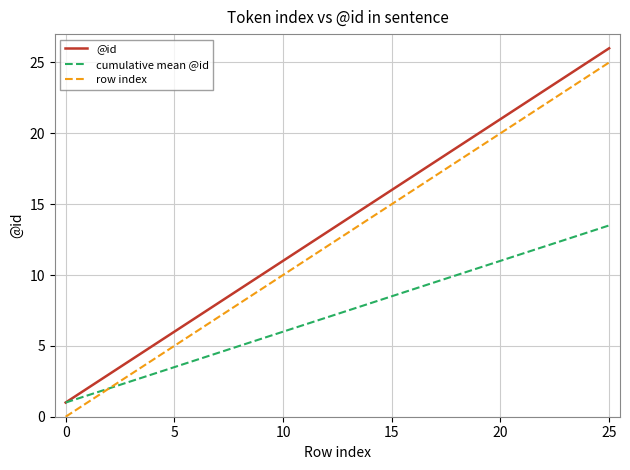

What is the maximum value for @id?

26.0